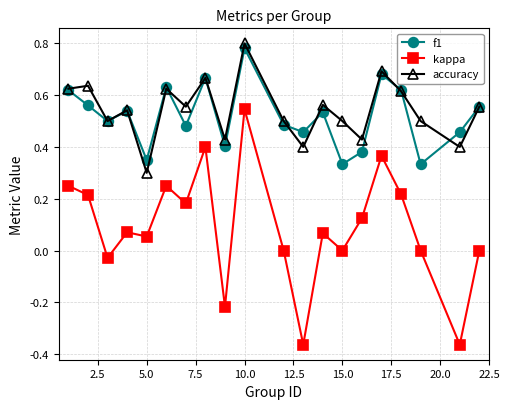

Is this an area chart (filled region under the line)?

No